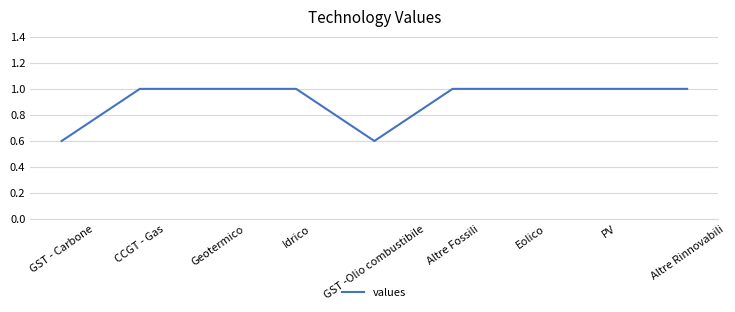

What is the approximate value at PV?

1.0